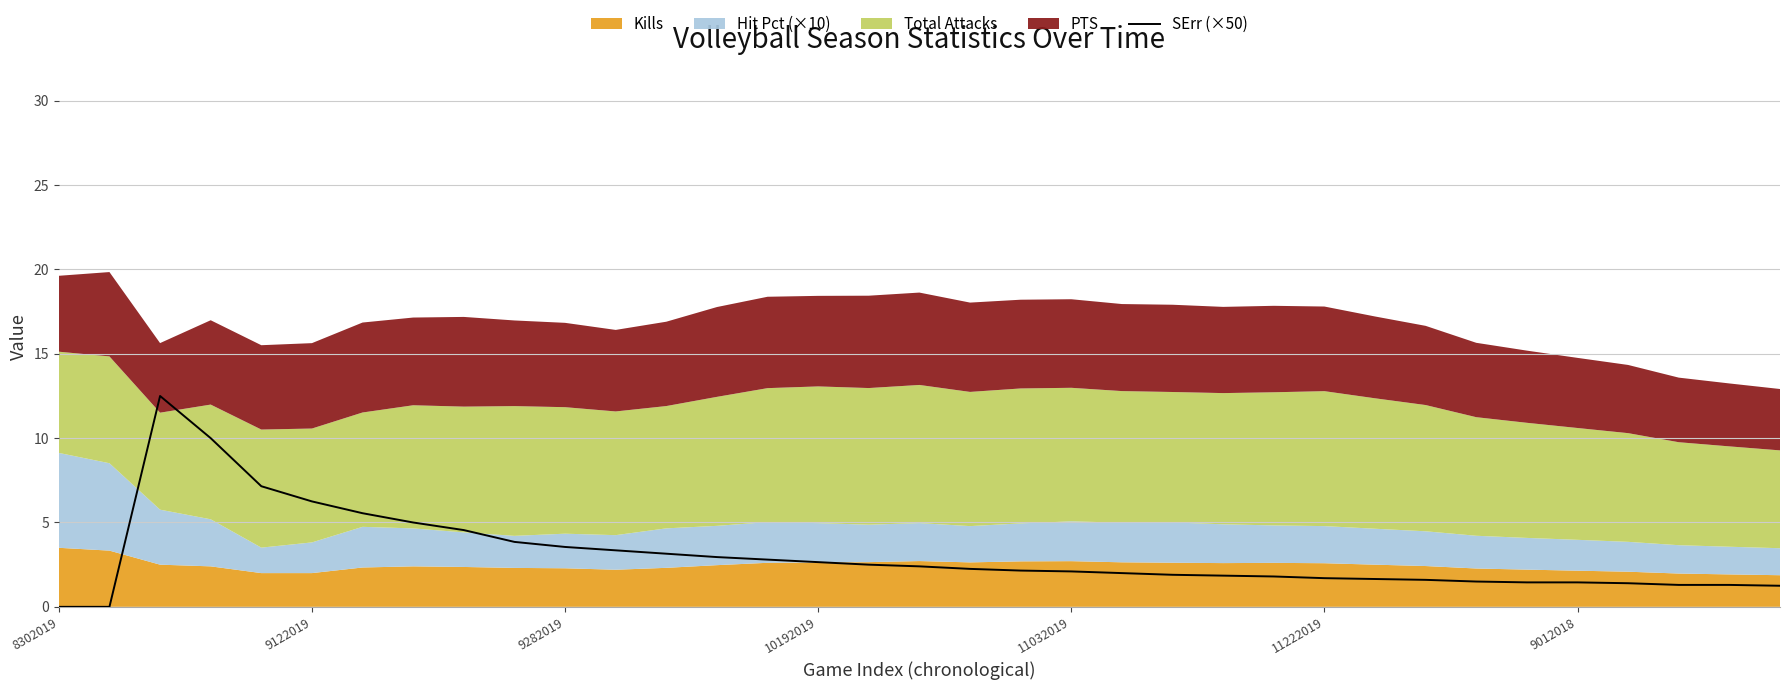

What is the highest value of the SErr (×50) series?

12.5